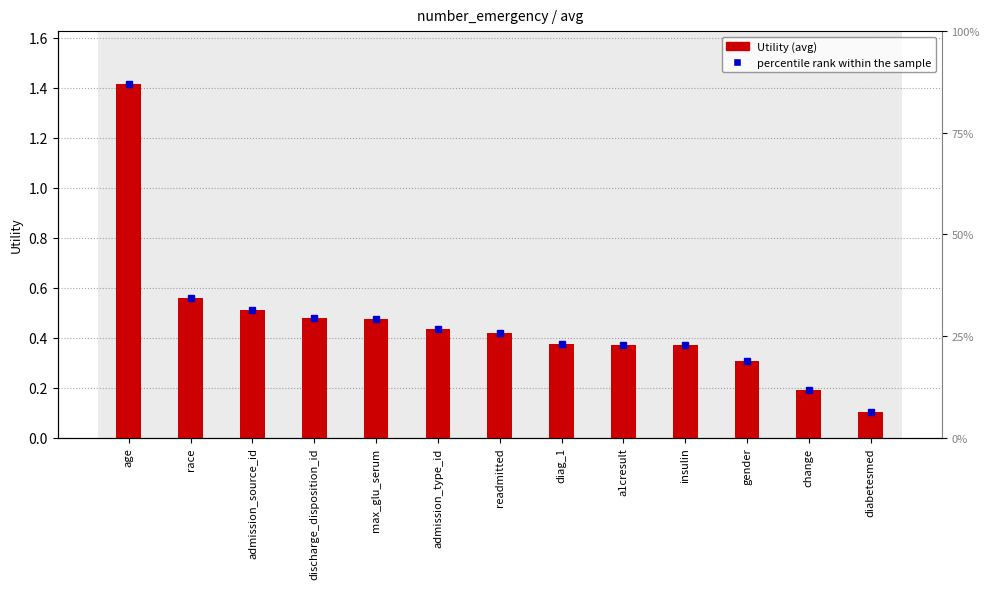

What is the label of the 5th bar from the left?

max_glu_serum